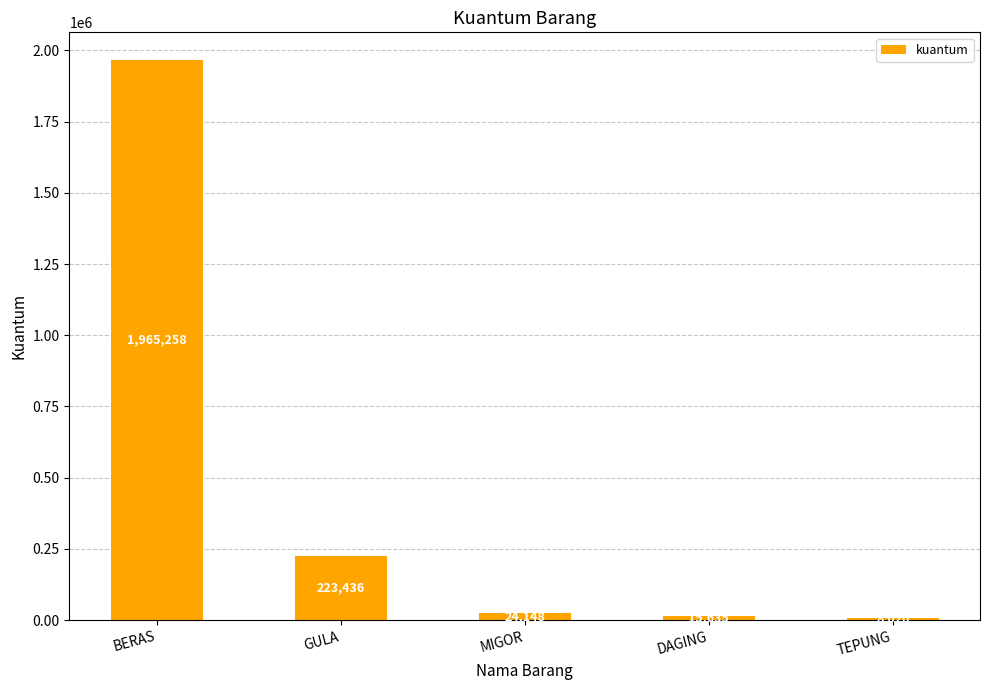

List the labels in order of value, largest first.

BERAS, GULA, MIGOR, DAGING, TEPUNG